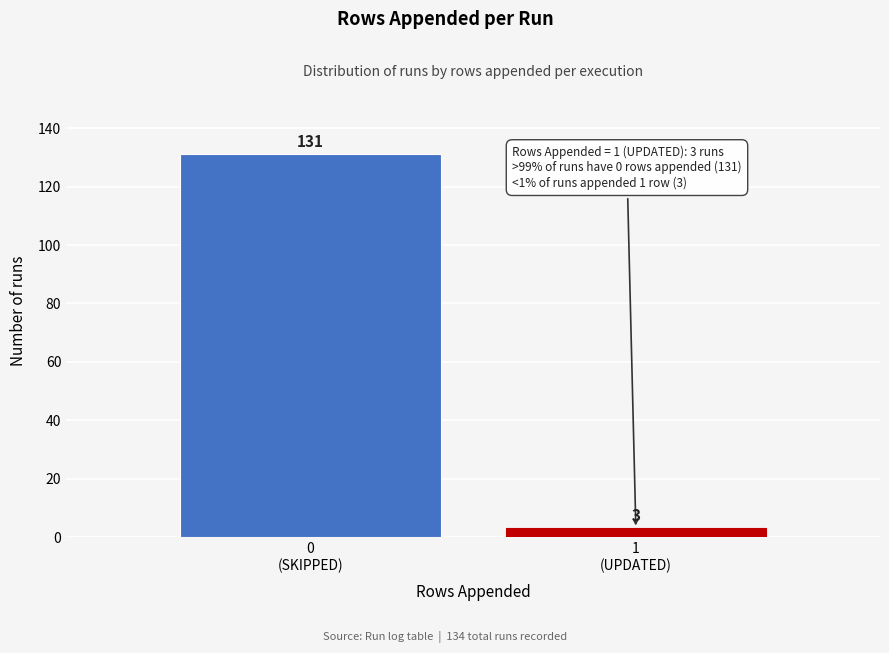

Reading left to right, transcribe all the data shown in this chart.

131	3